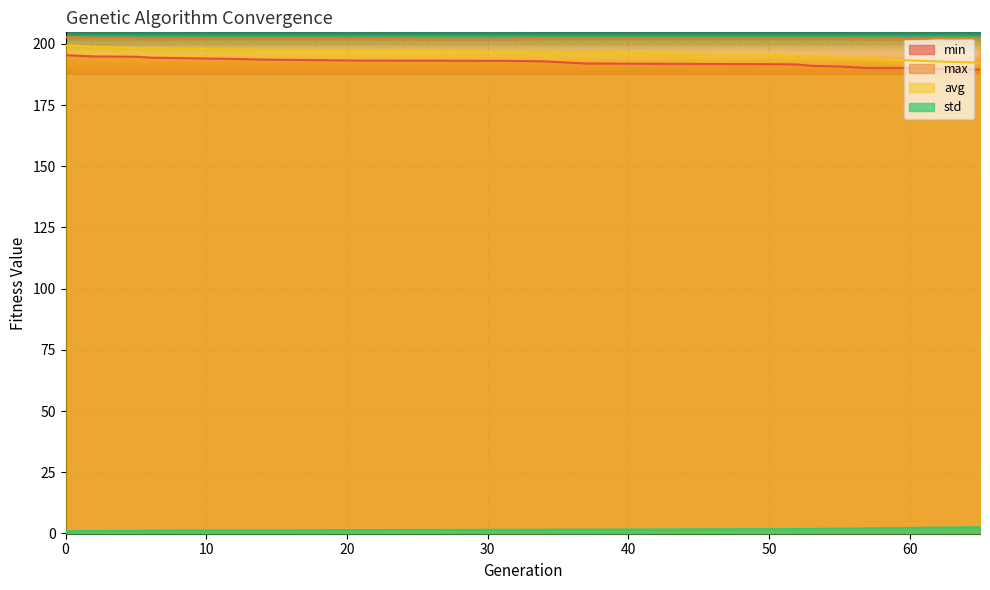

Reading left to right, list all the values displayed in this chart.

min: 195.4	194.9	194.7	194.4	193.8	193.6	193.2	193.1	192.9	192.0	191.7	191.6	191.0	190.8	190.1	190.1	189.7	189.6	189.6	189.4
max: 202.7	202.5	202.5	201.9	202.2	202.1	202.0	201.8	202.1	202.3	202.2	202.1	202.1	202.1	201.9	202.0	202.4	202.3	202.4	202.4
avg: 199.5	198.7	198.3	198.2	197.8	197.7	197.3	196.8	196.7	196.6	195.4	195.2	195.0	194.4	193.9	193.0	192.8	192.6	192.4	192.3
std: 0.9	1.0	1.1	1.1	1.2	1.3	1.4	1.5	1.5	1.5	1.8	1.8	1.8	1.9	2.1	2.3	2.4	2.4	2.5	2.5